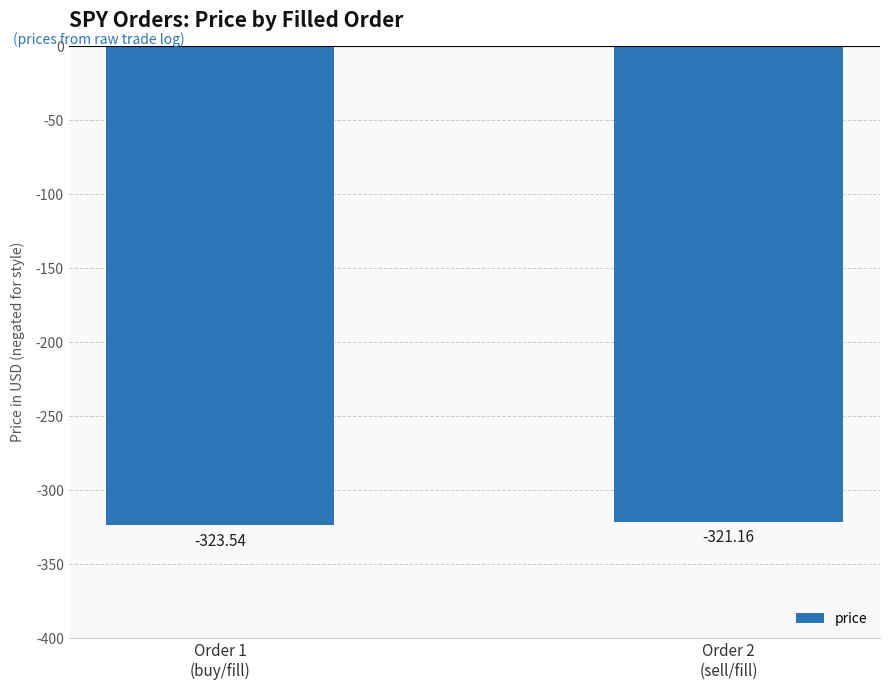

Which has a higher value, Order 2
(sell/fill) or Order 1
(buy/fill)?

Order 2
(sell/fill)